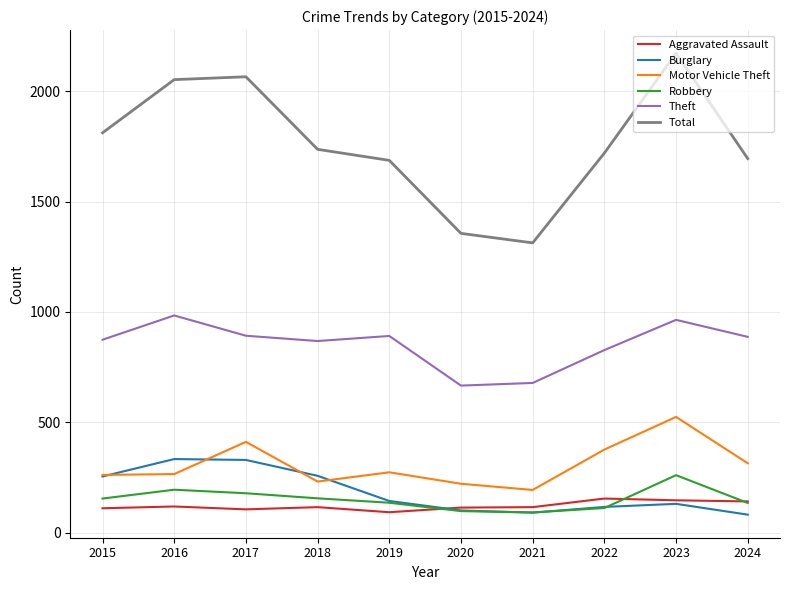

How many lines are shown in the chart?

6